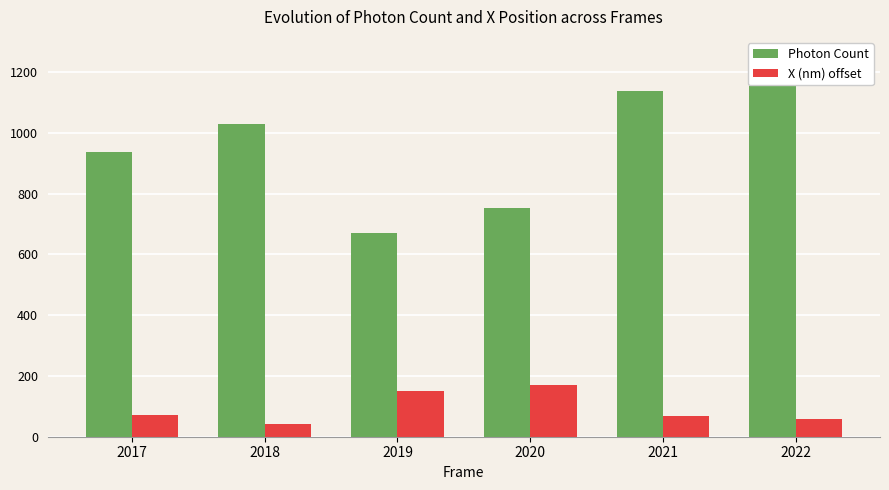

Reading left to right, list all the values displayed in this chart.

Photon Count: 935.7	1029.1	671.1	751.7	1138.4	1253.1
X (nm) offset: 72.8	42.8	151.6	170.3	68.9	58.4